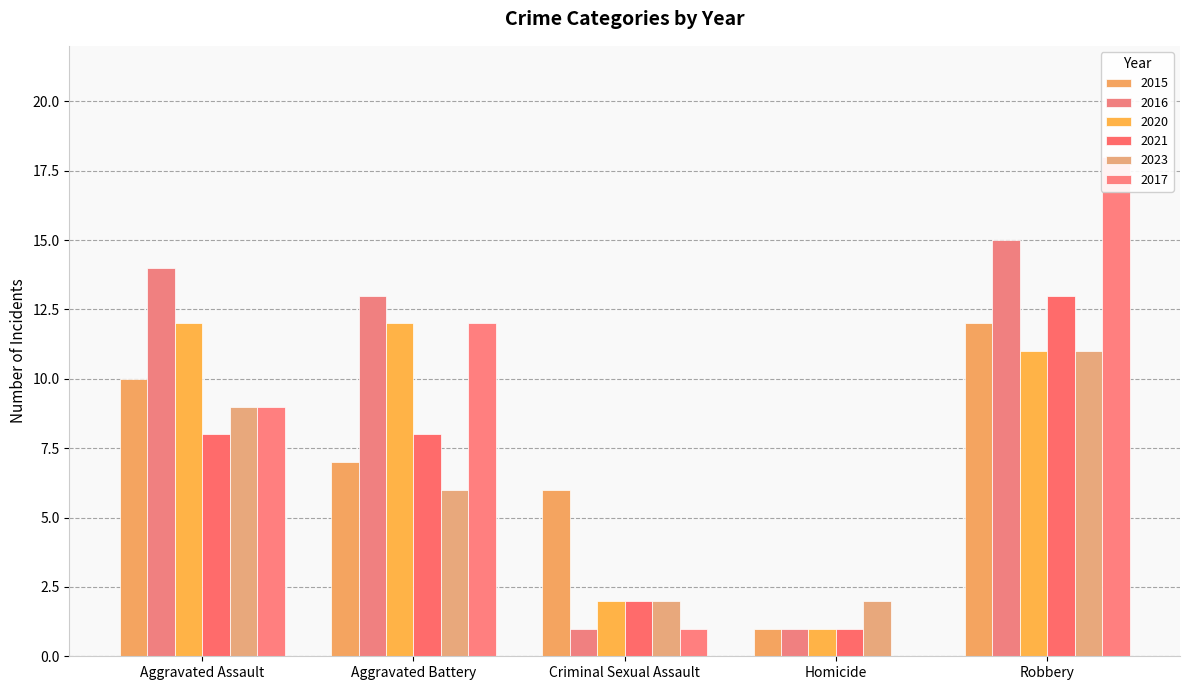

How many values in the 2020 series exceed 11?

2